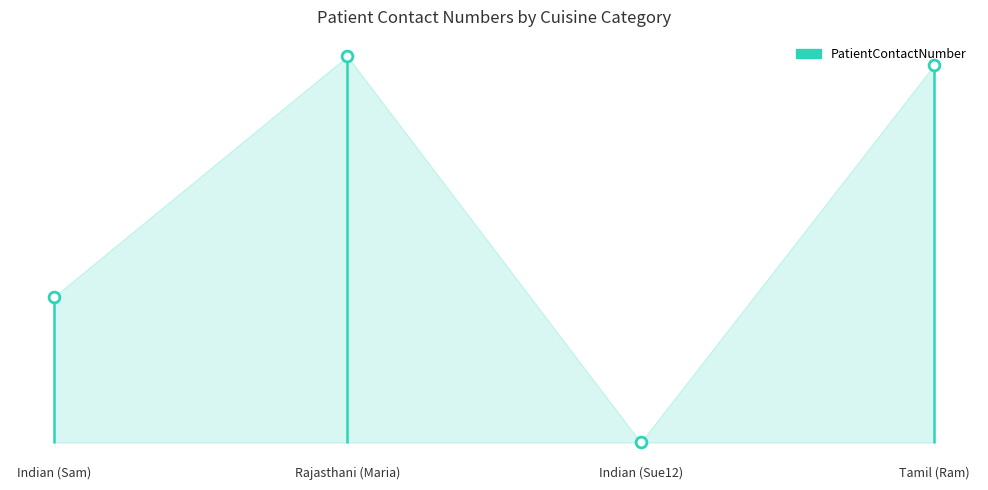

Which has a higher value, Rajasthani (Maria) or Tamil (Ram)?

Rajasthani (Maria)